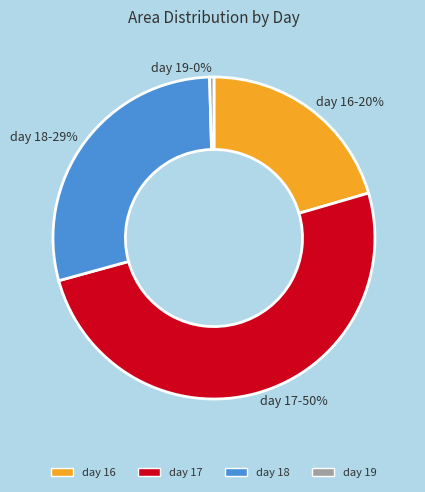

Is it true that day 18 is 42% of the pie?

False